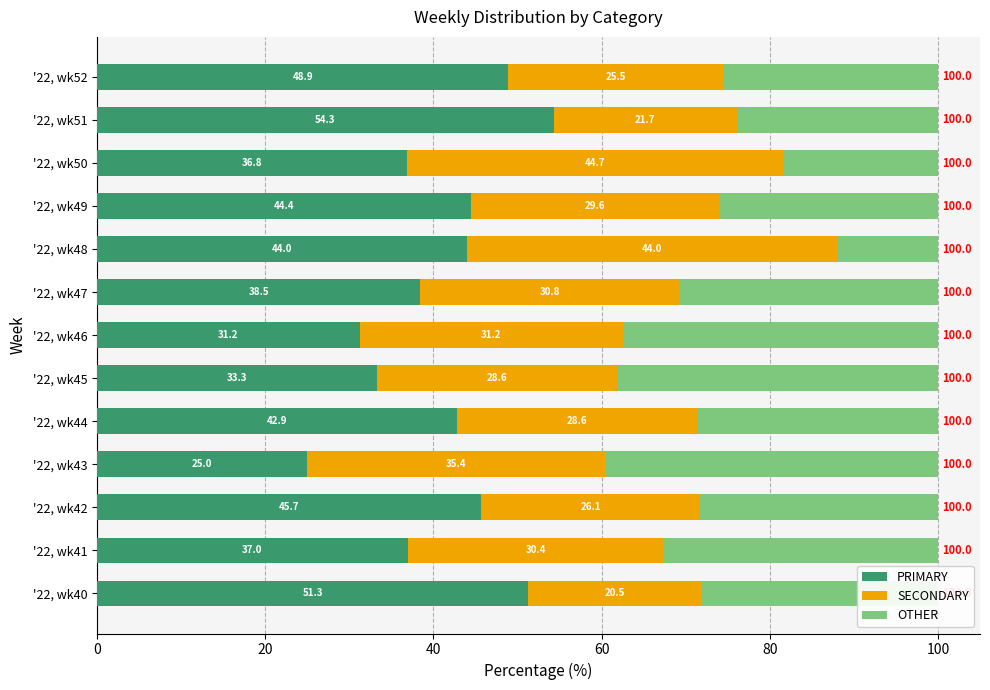

What is the total value across all series at '22, wk48?

100.0